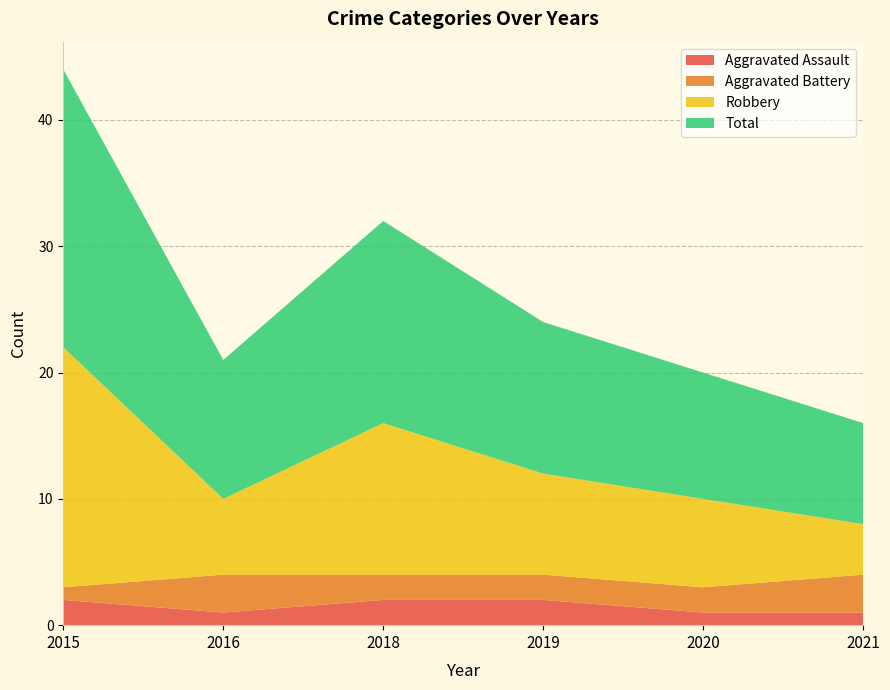

Reading left to right, list all the values displayed in this chart.

Aggravated Assault: 2	1	2	2	1	1
Aggravated Battery: 1	3	2	2	2	3
Robbery: 19	6	12	8	7	4
Total: 22	11	16	12	10	8